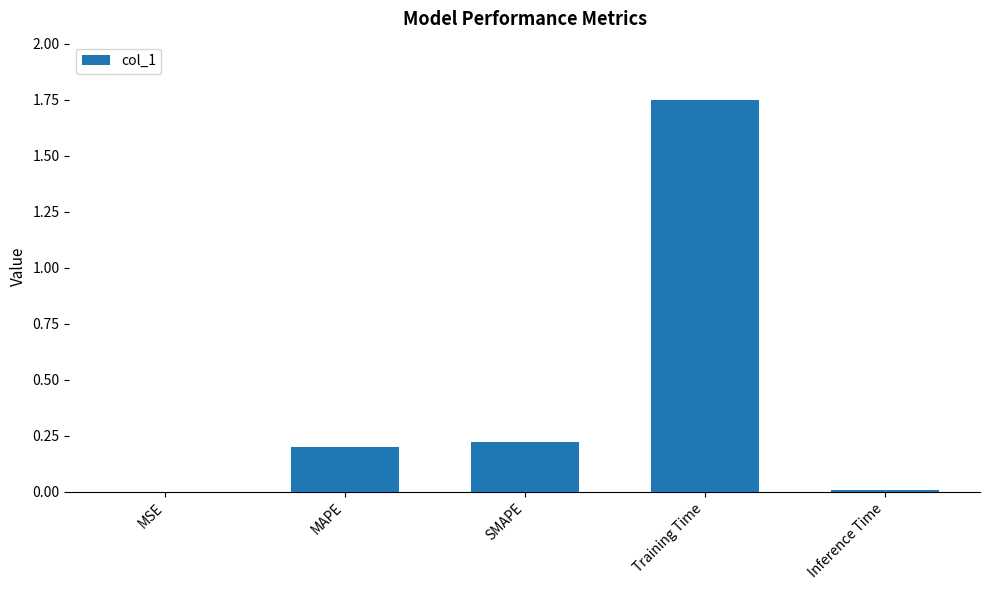

What is the sum of all values?

2.2